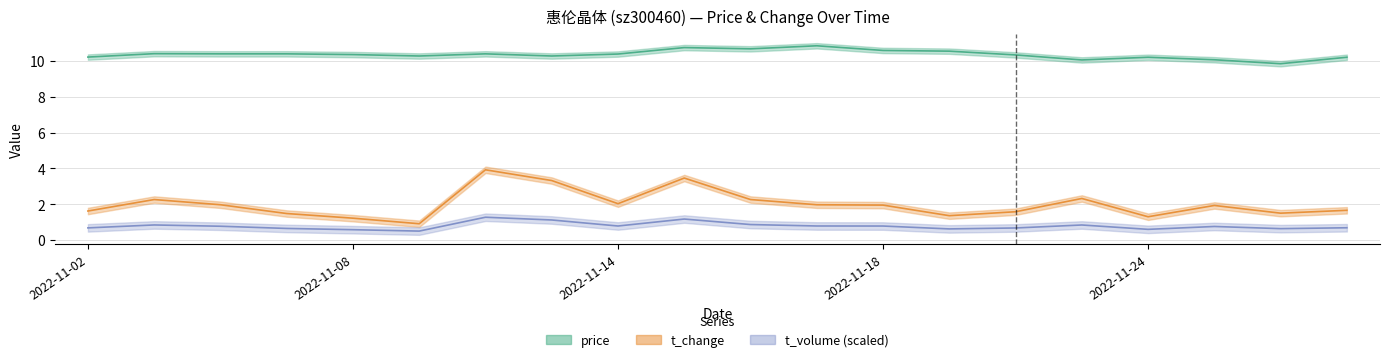

The price series shows 4.3 at 2022-11-17. True or false?

False